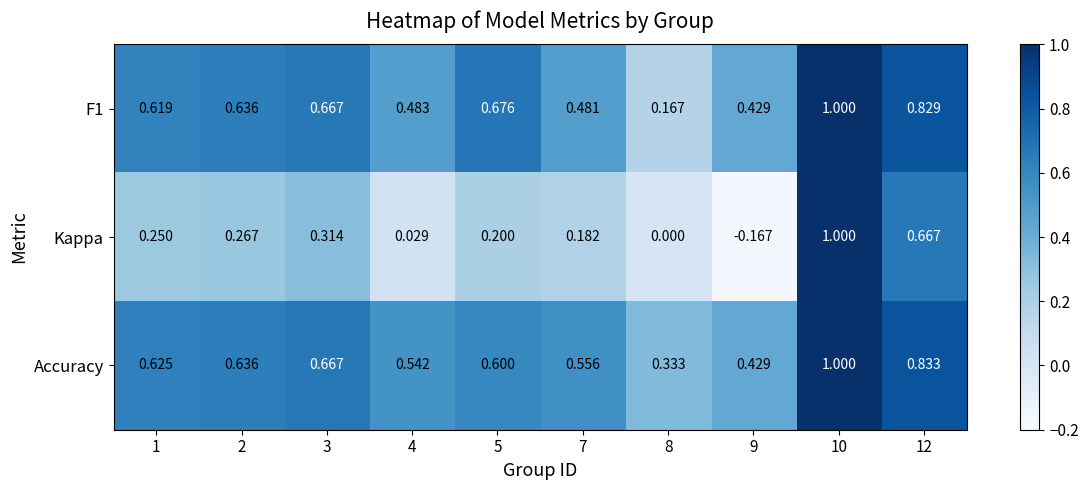

Which series has the largest total across all categories?

Accuracy